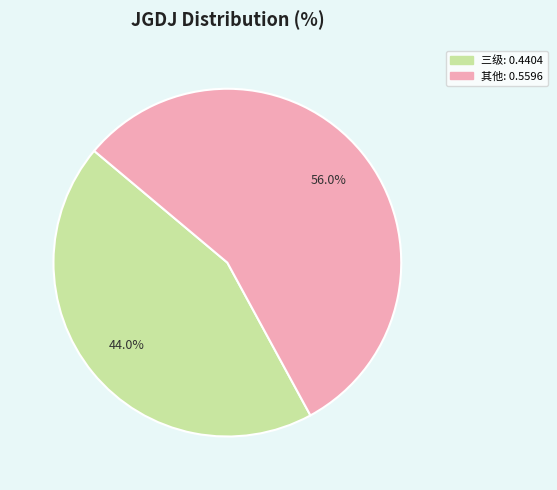

Is there any slice that represents more than half of the pie?

Yes